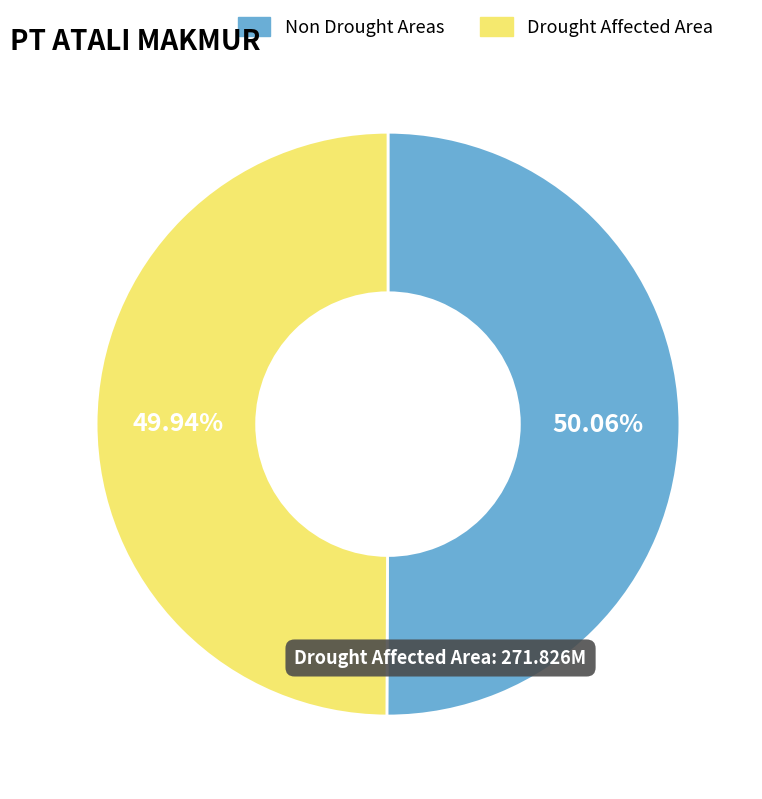

Does any single category account for the majority?

Yes